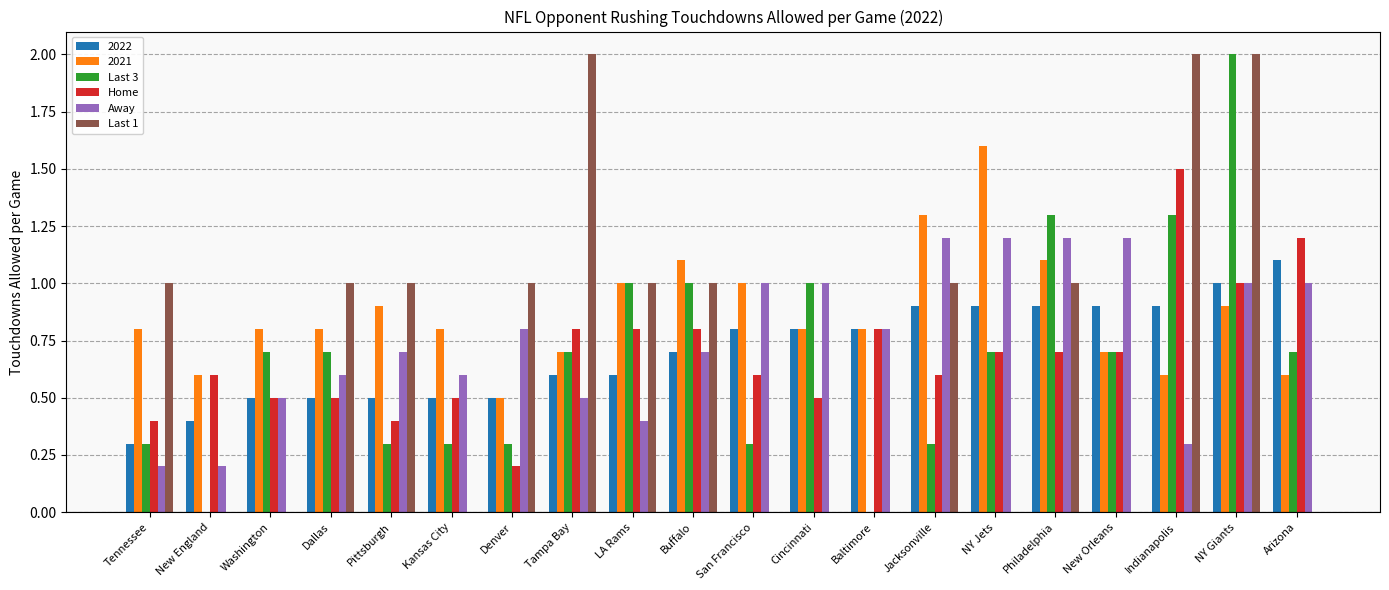

Which series has the largest total across all categories?

2021